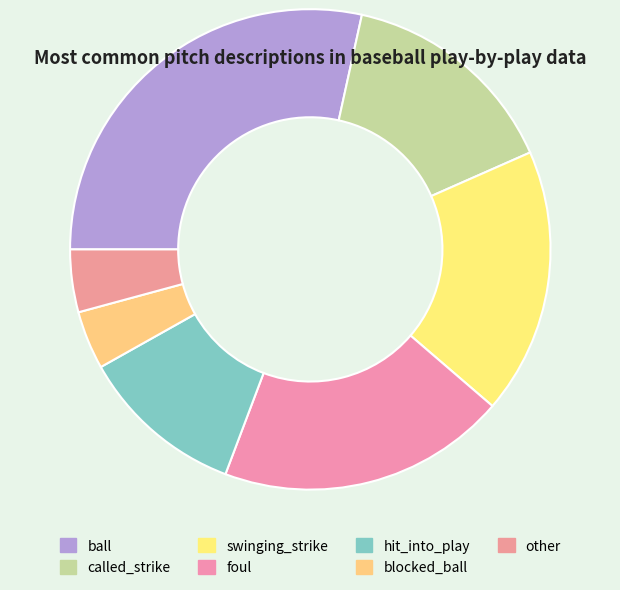

How many segments does this pie chart have?

7